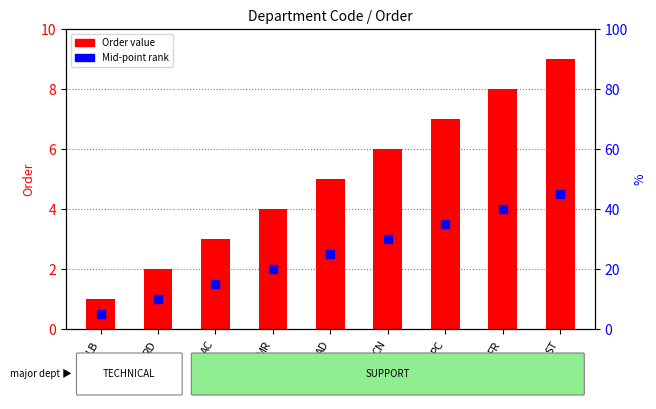

Which series has the widest spread of Y values?

Order value